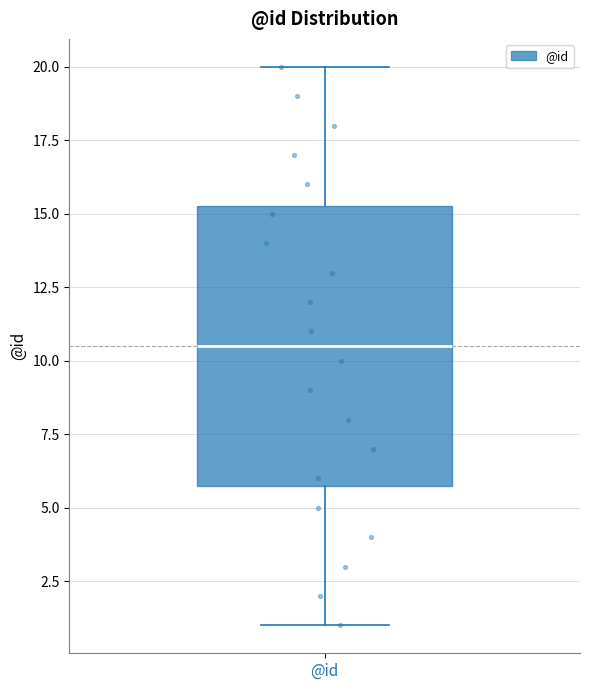

Transcribe this box plot: give where the median line is, the range the box spans, and where the two whiskers end, as read against the y-axis. The values are not printed on the chart, so give them approximately, as read against the axis.

median 10.5, box 6.0 to 15.5, whiskers 1.0 to 20.0